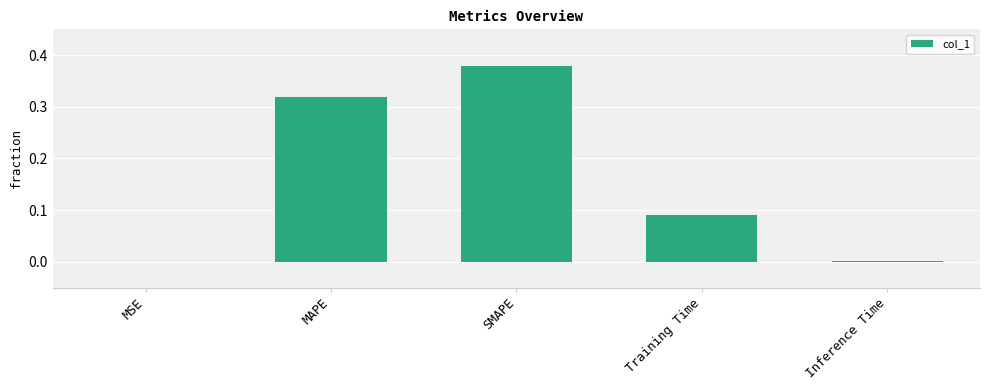

Are the bars horizontal?

No